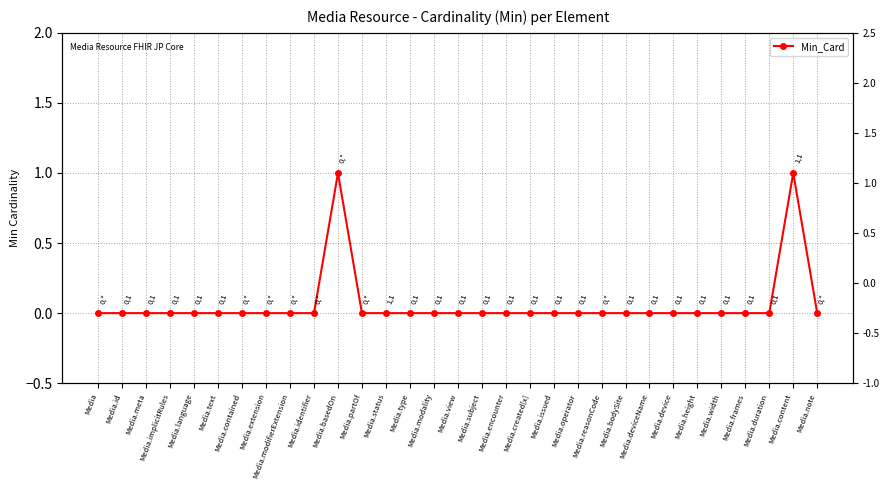

Reading left to right, extract all data points from this chart.

Media=0	Media.id=0	Media.meta=0	Media.implicitRules=0	Media.language=0	Media.text=0	Media.contained=0	Media.extension=0	Media.modifierExtension=0	Media.identifier=0	Media.basedOn=1	Media.partOf=0	Media.status=0	Media.type=0	Media.modality=0	Media.view=0	Media.subject=0	Media.encounter=0	Media.created[x]=0	Media.issued=0	Media.operator=0	Media.reasonCode=0	Media.bodySite=0	Media.deviceName=0	Media.device=0	Media.height=0	Media.width=0	Media.frames=0	Media.duration=0	Media.content=1	Media.note=0